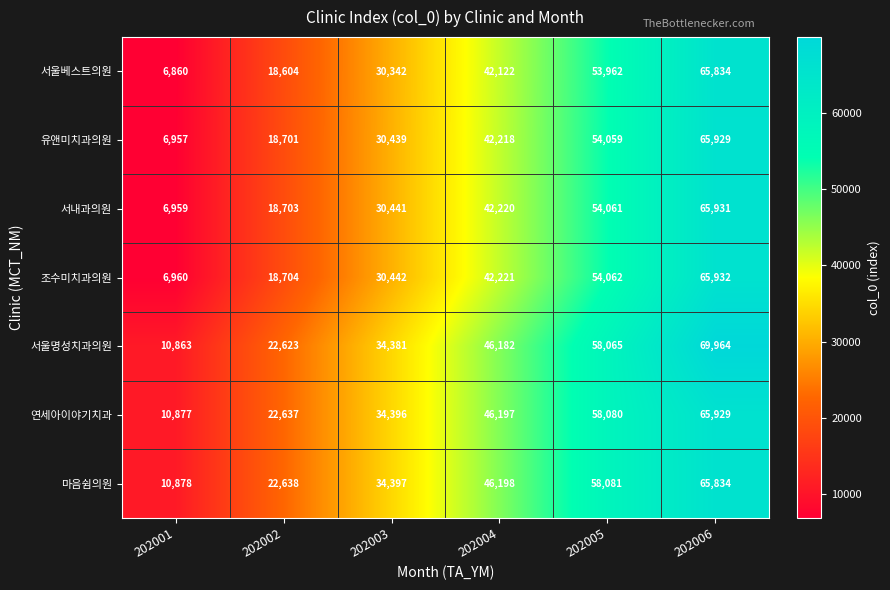

Which series has the widest spread of values?

서울명성치과의원